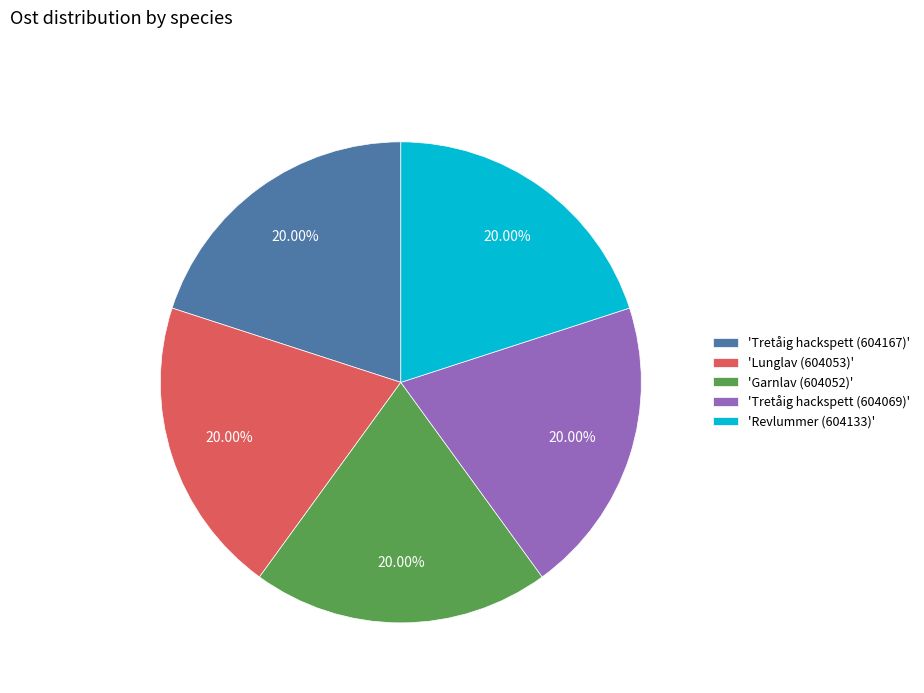

Is there a majority slice in this chart?

No